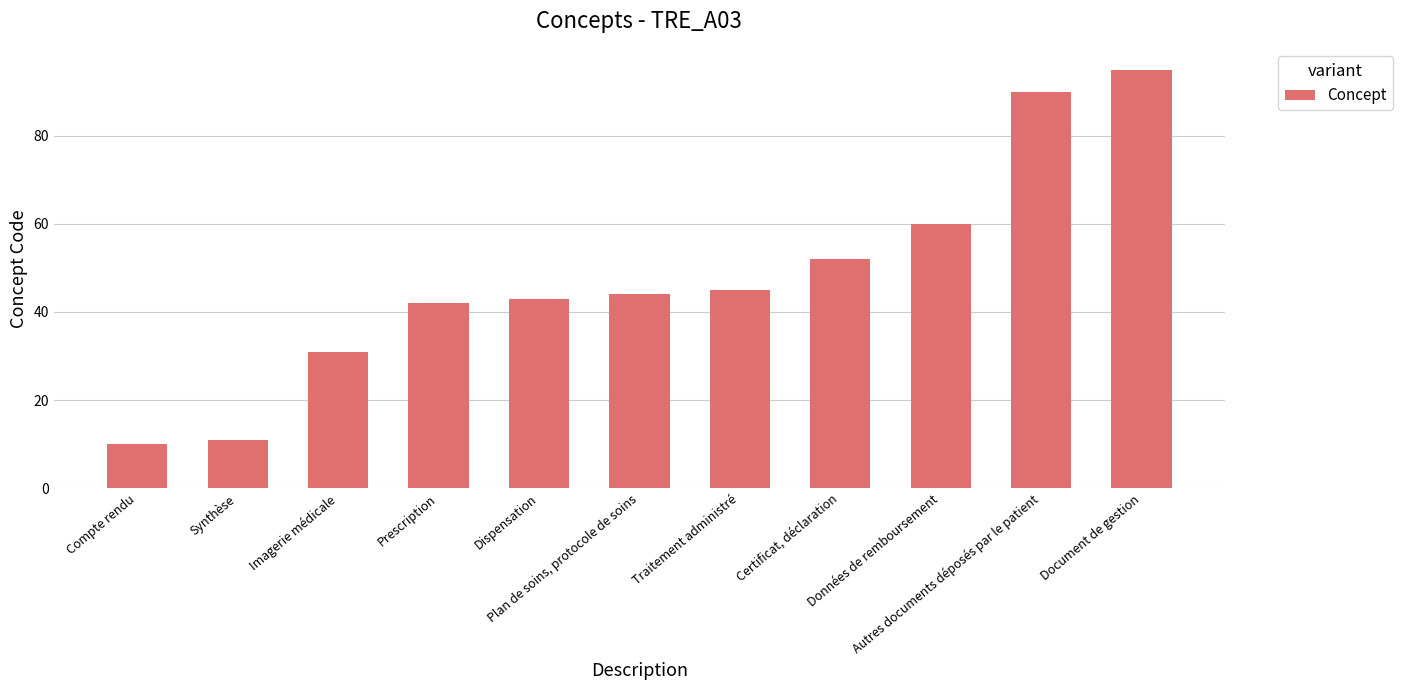

How many bars are there in total?

11